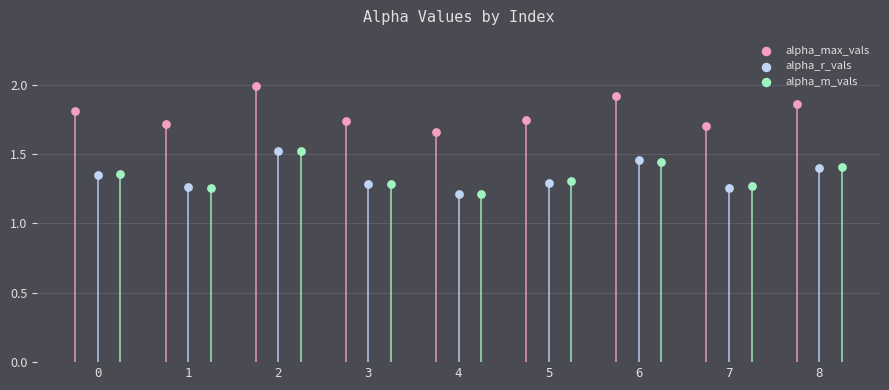

What are all the series names shown in the legend?

alpha_max_vals, alpha_r_vals, alpha_m_vals